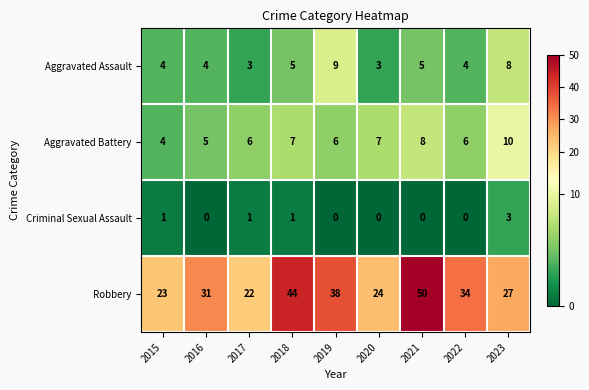

How many data points in Aggravated Battery are less than 6?

2